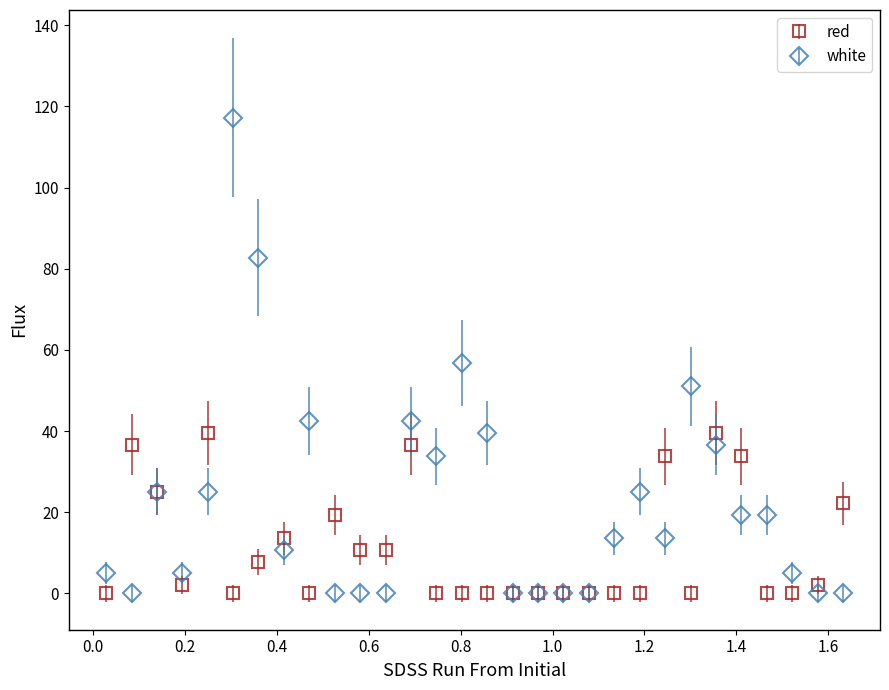

Which series has the largest total across all categories?

white